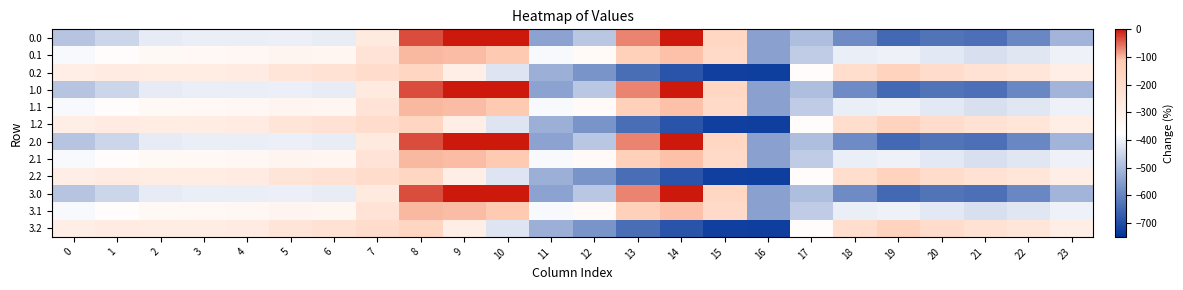

What is the total value across all series at 4?

-4075.6